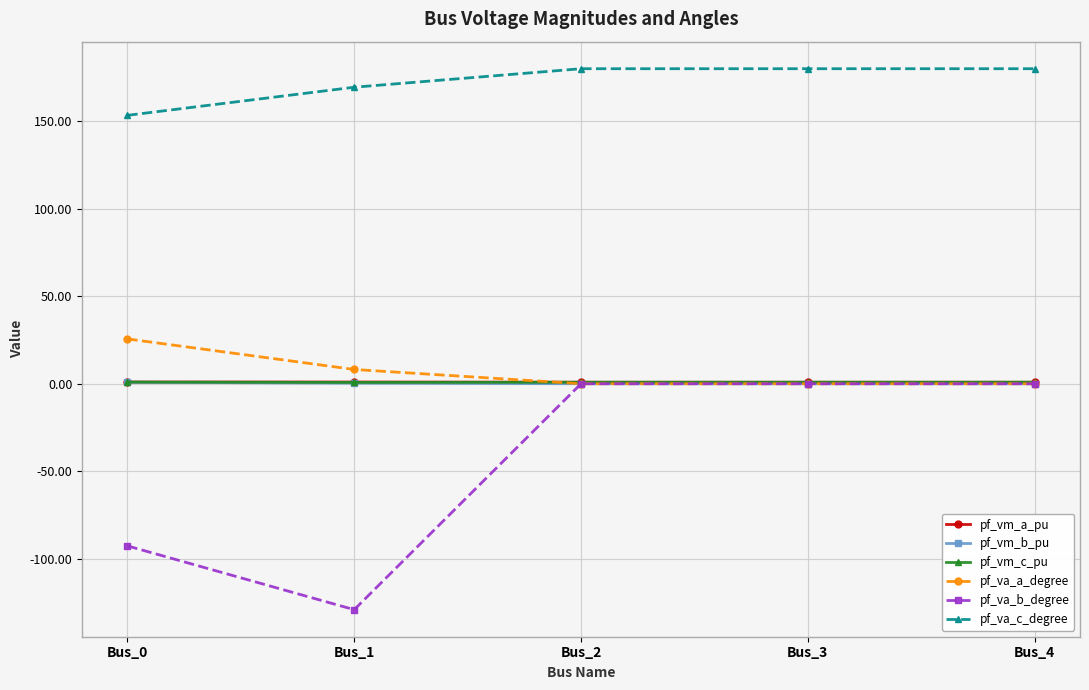

Between Bus_0 and Bus_1, which series saw the biggest shift?

pf_va_b_degree